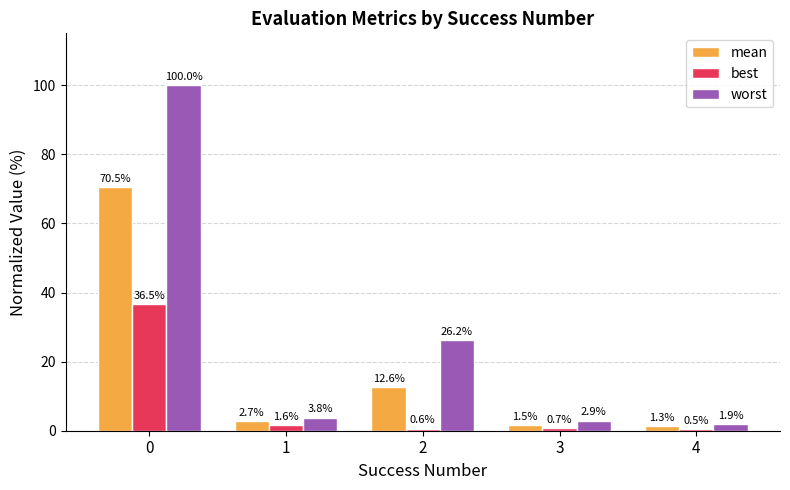

What is the sum of the mean values at 2 and 4?

13.8